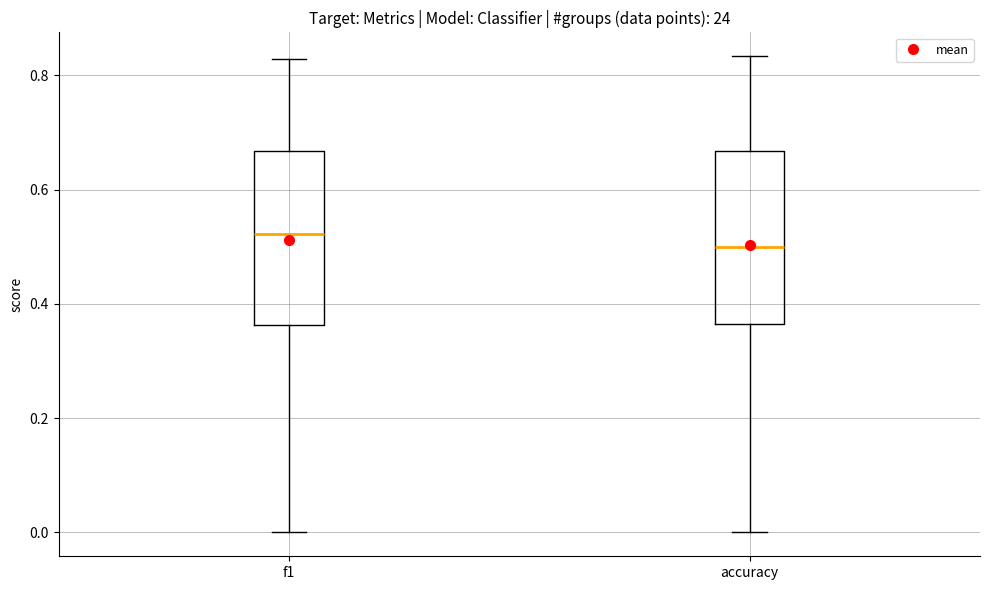

Where does the lower whisker of the box for f1 end on the y-axis? The values are not printed on the chart, so give them approximately, as read against the axis.

0.00